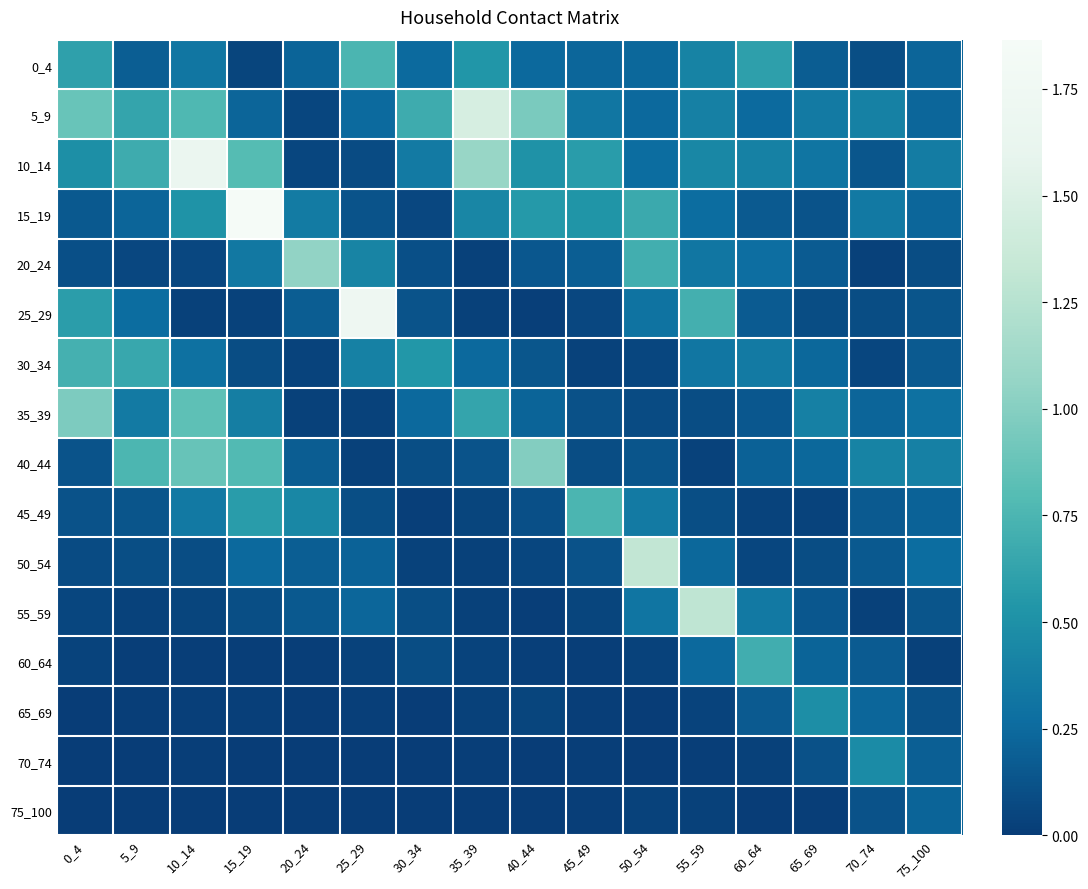

Reading right to left, what are all the values shown in this chart?

0_4: 75_100=0.2	70_74=0.1	65_69=0.2	60_64=0.6	55_59=0.4	50_54=0.2	45_49=0.2	40_44=0.2	35_39=0.5	30_34=0.3	25_29=0.8	20_24=0.2	15_19=0.1	10_14=0.3	5_9=0.2	0_4=0.6
5_9: 75_100=0.2	70_74=0.4	65_69=0.4	60_64=0.2	55_59=0.4	50_54=0.2	45_49=0.3	40_44=0.9	35_39=1.5	30_34=0.7	25_29=0.3	20_24=0.1	15_19=0.2	10_14=0.8	5_9=0.6	0_4=0.9
10_14: 75_100=0.4	70_74=0.1	65_69=0.3	60_64=0.4	55_59=0.4	50_54=0.3	45_49=0.6	40_44=0.5	35_39=1.1	30_34=0.4	25_29=0.1	20_24=0.1	15_19=0.8	10_14=1.7	5_9=0.7	0_4=0.5
15_19: 75_100=0.2	70_74=0.3	65_69=0.1	60_64=0.2	55_59=0.3	50_54=0.7	45_49=0.5	40_44=0.6	35_39=0.4	30_34=0.1	25_29=0.1	20_24=0.4	15_19=1.9	10_14=0.5	5_9=0.2	0_4=0.2
20_24: 75_100=0.1	70_74=0.0	65_69=0.2	60_64=0.3	55_59=0.3	50_54=0.7	45_49=0.2	40_44=0.1	35_39=0.0	30_34=0.1	25_29=0.4	20_24=1.1	15_19=0.3	10_14=0.1	5_9=0.1	0_4=0.1
25_29: 75_100=0.1	70_74=0.1	65_69=0.1	60_64=0.2	55_59=0.7	50_54=0.3	45_49=0.1	40_44=0.0	35_39=0.0	30_34=0.1	25_29=1.7	20_24=0.2	15_19=0.0	10_14=0.0	5_9=0.3	0_4=0.6
30_34: 75_100=0.2	70_74=0.1	65_69=0.2	60_64=0.4	55_59=0.3	50_54=0.1	45_49=0.0	40_44=0.1	35_39=0.2	30_34=0.5	25_29=0.4	20_24=0.0	15_19=0.1	10_14=0.3	5_9=0.7	0_4=0.7
35_39: 75_100=0.3	70_74=0.2	65_69=0.4	60_64=0.1	55_59=0.1	50_54=0.1	45_49=0.1	40_44=0.2	35_39=0.6	30_34=0.2	25_29=0.0	20_24=0.0	15_19=0.4	10_14=0.8	5_9=0.4	0_4=1.0
40_44: 75_100=0.4	70_74=0.4	65_69=0.2	60_64=0.2	55_59=0.0	50_54=0.1	45_49=0.1	40_44=1.0	35_39=0.1	30_34=0.1	25_29=0.0	20_24=0.2	15_19=0.8	10_14=0.9	5_9=0.8	0_4=0.1
45_49: 75_100=0.2	70_74=0.2	65_69=0.0	60_64=0.0	55_59=0.1	50_54=0.4	45_49=0.7	40_44=0.1	35_39=0.0	30_34=0.0	25_29=0.1	20_24=0.4	15_19=0.6	10_14=0.3	5_9=0.1	0_4=0.1
50_54: 75_100=0.3	70_74=0.2	65_69=0.1	60_64=0.1	55_59=0.2	50_54=1.3	45_49=0.1	40_44=0.1	35_39=0.0	30_34=0.0	25_29=0.2	20_24=0.2	15_19=0.2	10_14=0.1	5_9=0.1	0_4=0.1
55_59: 75_100=0.1	70_74=0.0	65_69=0.2	60_64=0.3	55_59=1.3	50_54=0.3	45_49=0.0	40_44=0.0	35_39=0.0	30_34=0.1	25_29=0.2	20_24=0.2	15_19=0.1	10_14=0.0	5_9=0.0	0_4=0.1
60_64: 75_100=0.0	70_74=0.2	65_69=0.2	60_64=0.7	55_59=0.2	50_54=0.0	45_49=0.0	40_44=0.0	35_39=0.0	30_34=0.1	25_29=0.0	20_24=0.0	15_19=0.0	10_14=0.0	5_9=0.0	0_4=0.0
65_69: 75_100=0.1	70_74=0.2	65_69=0.5	60_64=0.2	55_59=0.0	50_54=0.0	45_49=0.0	40_44=0.0	35_39=0.0	30_34=0.0	25_29=0.0	20_24=0.0	15_19=0.0	10_14=0.0	5_9=0.0	0_4=0.0
70_74: 75_100=0.2	70_74=0.5	65_69=0.1	60_64=0.0	55_59=0.0	50_54=0.0	45_49=0.0	40_44=0.0	35_39=0.0	30_34=0.0	25_29=0.0	20_24=0.0	15_19=0.0	10_14=0.0	5_9=0.0	0_4=0.0
75_100: 75_100=0.2	70_74=0.1	65_69=0.0	60_64=0.0	55_59=0.0	50_54=0.0	45_49=0.0	40_44=0.0	35_39=0.0	30_34=0.0	25_29=0.0	20_24=0.0	15_19=0.0	10_14=0.0	5_9=0.0	0_4=0.0